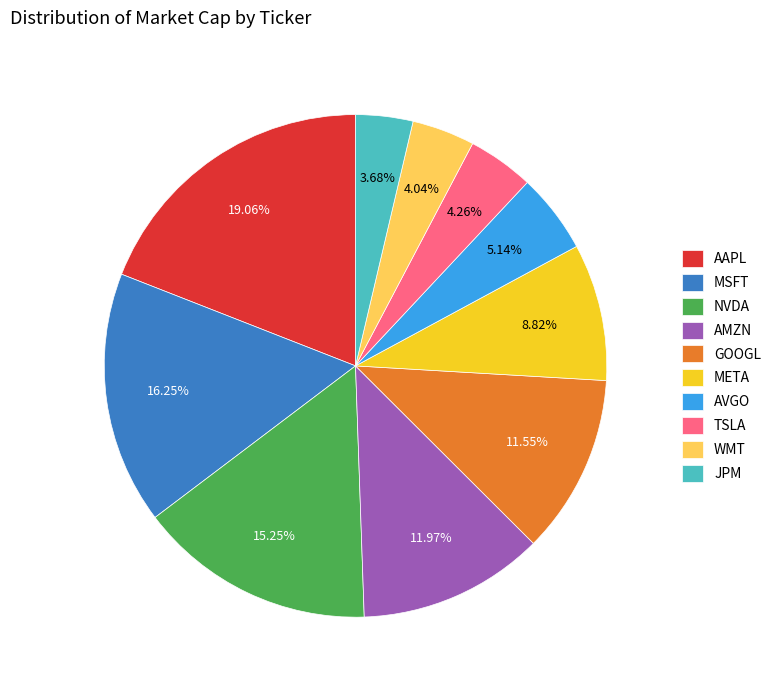

Is the sum of META and AAPL greater than half?

No